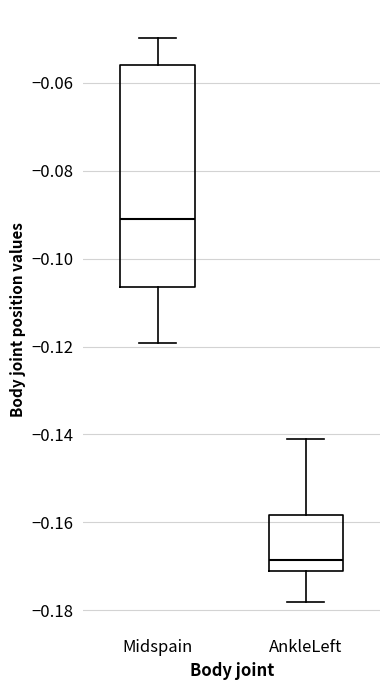

Where does the lower whisker of the box for Midspain end on the y-axis? The values are not printed on the chart, so give them approximately, as read against the axis.

-0.120